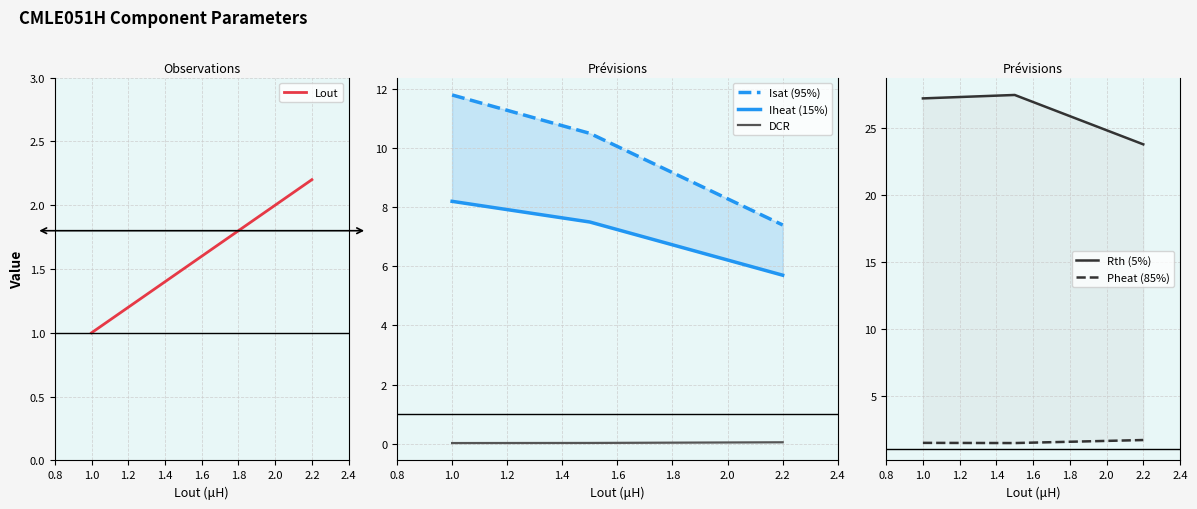

True or false: DCR has a value of 0.0 at 2.2.

True